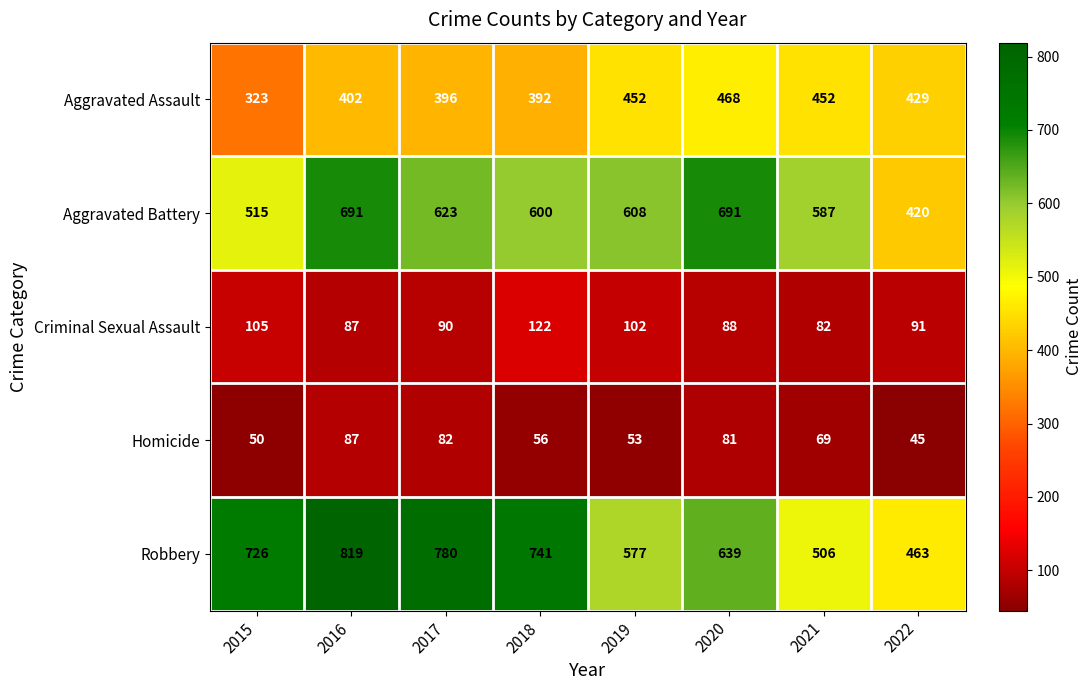

Is it true that Aggravated Battery equals 823 at 2017?

False